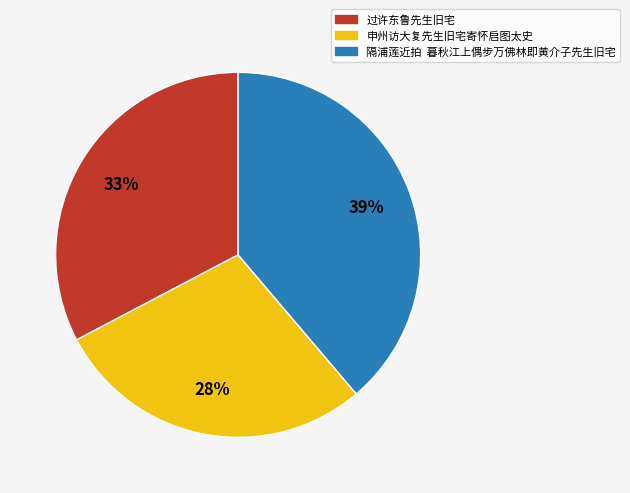

To the nearest percent, what is the combined percentage of 申州访大复先生旧宅寄怀启图太史 and 过许东鲁先生旧宅?

61%